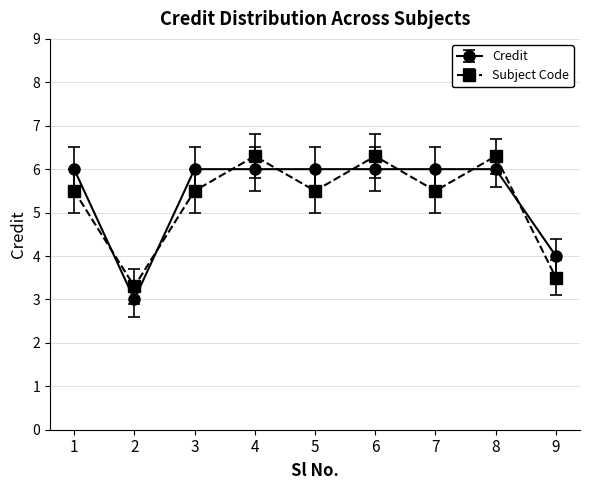

What is the greatest value displayed?

6.3